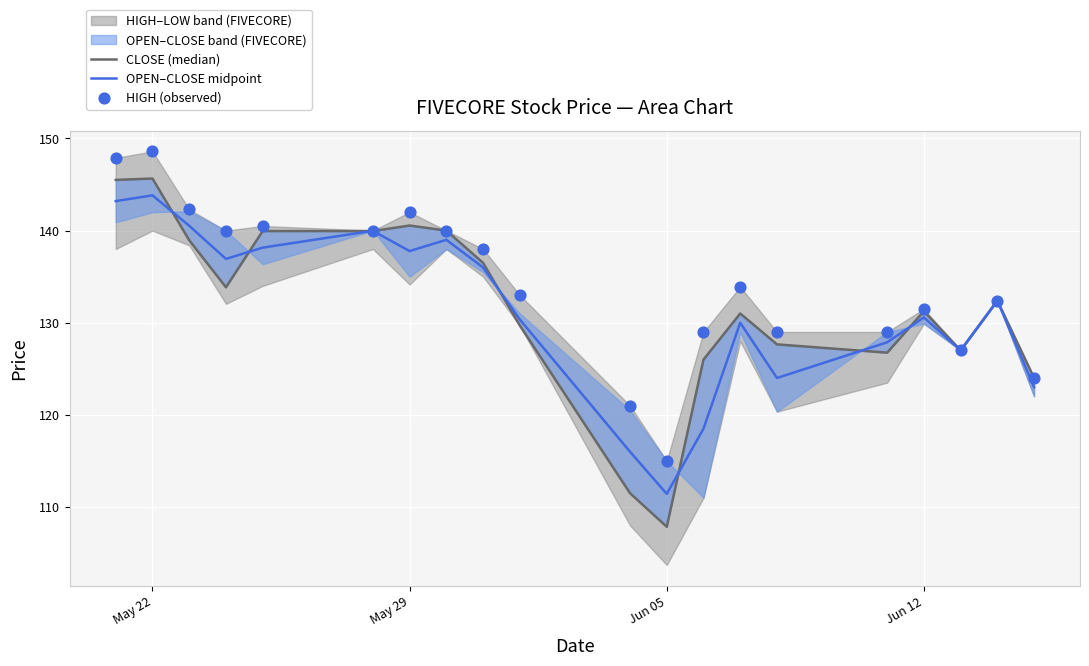

At how many categories does at least one series exceed 142?

3